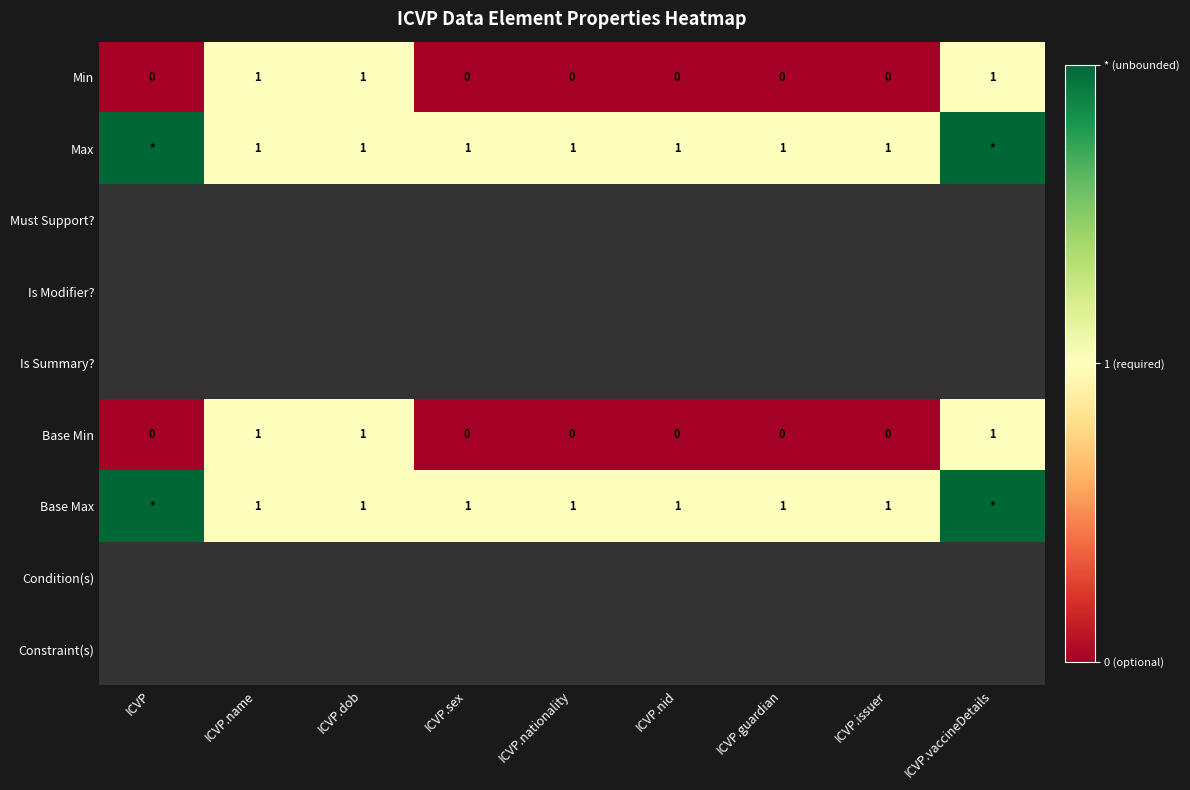

True or false: Min has a value of 0 at ICVP.issuer.

True